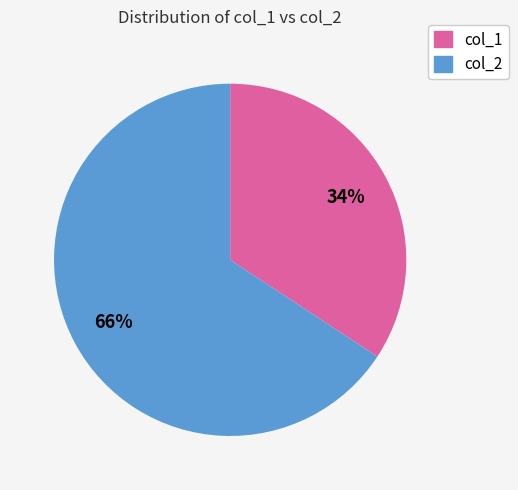

Is there any slice that represents more than half of the pie?

Yes